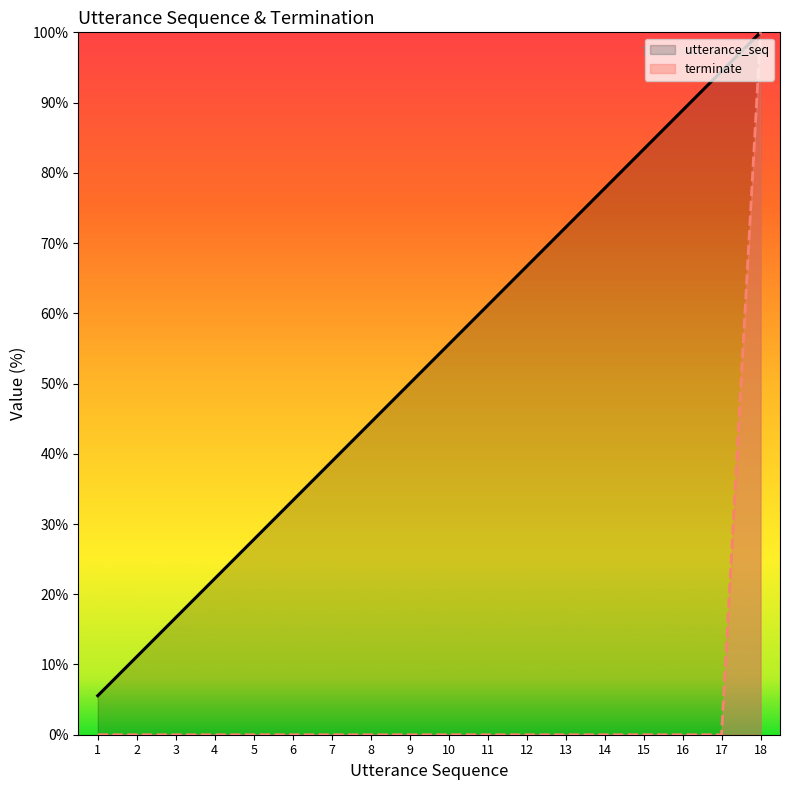

How many lines are shown in the chart?

2